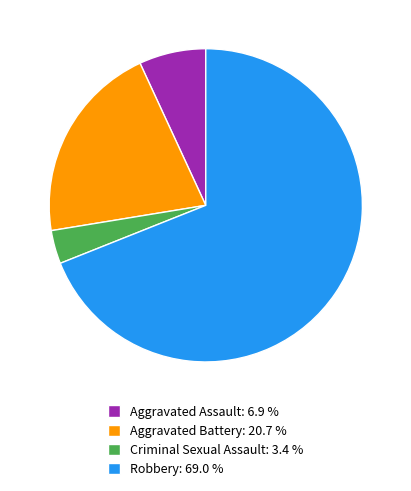

Which category has the smallest portion of the pie?

Criminal Sexual Assault: 3.4 %